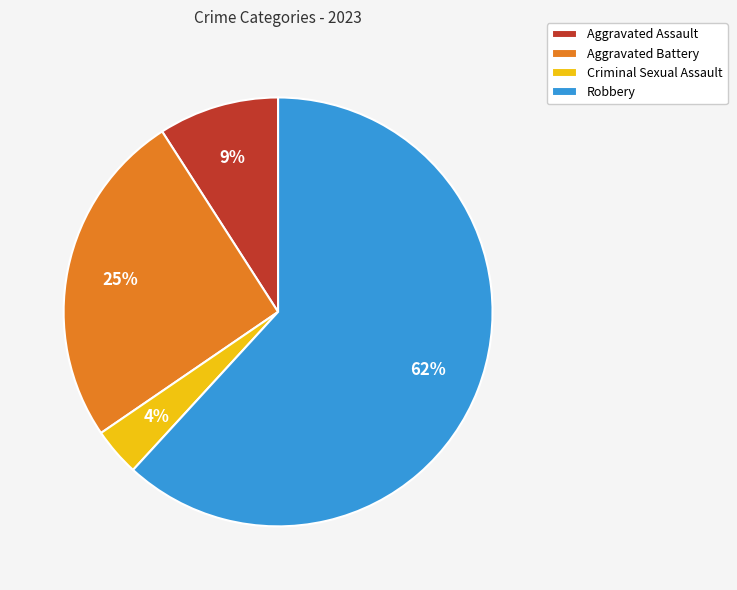

Does any single category account for the majority?

Yes